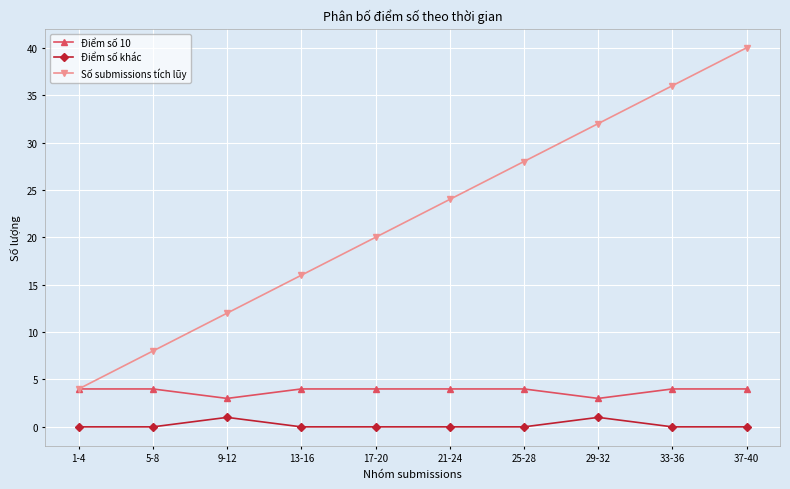

True or false: Số submissions tích lũy has more than 1 interior local peaks.

False